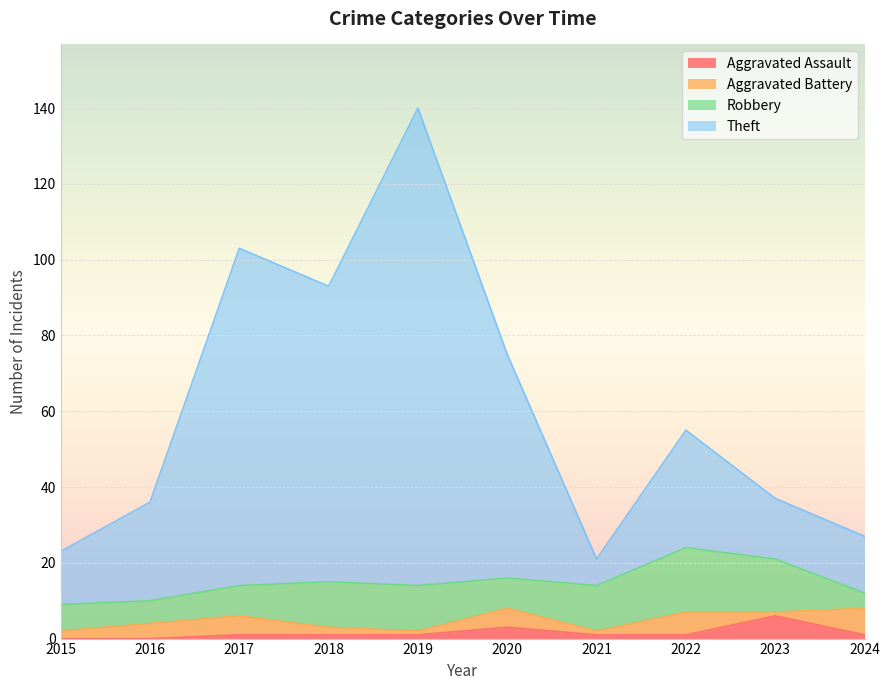

At how many categories does at least one series exceed 91?

3